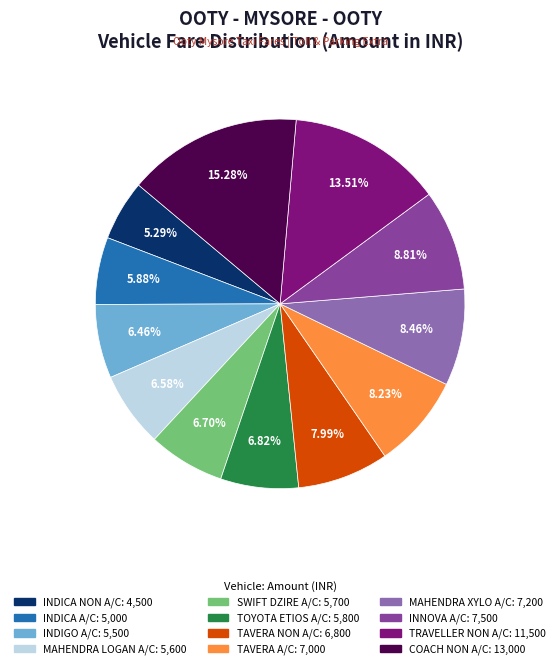

How many slices are in this pie chart?

12